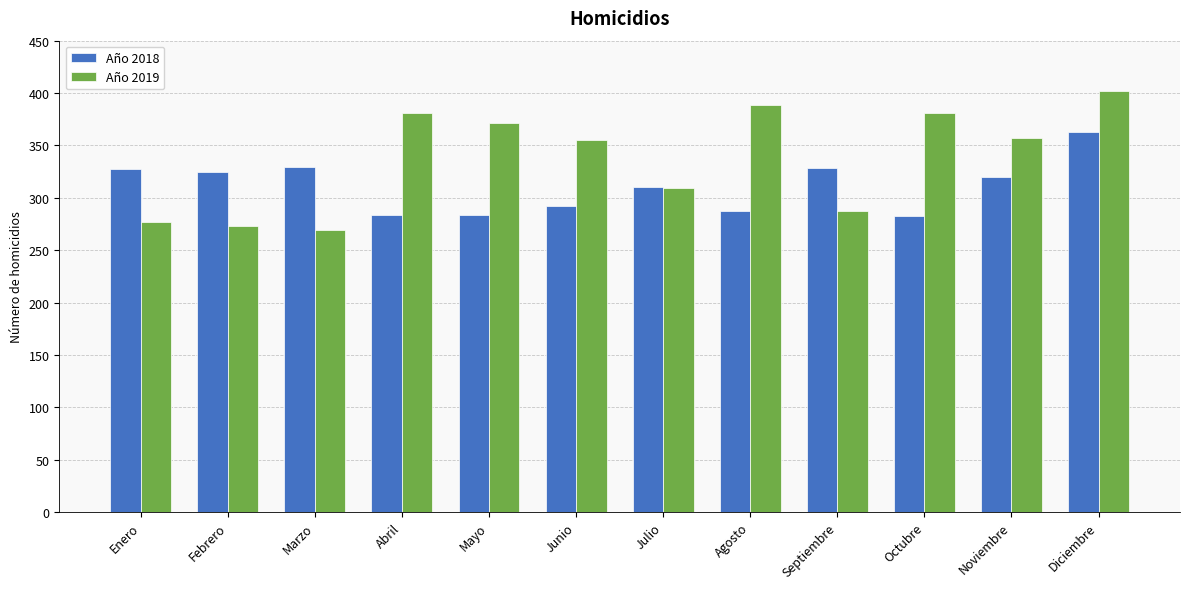

What is the difference between the maximum and minimum values in the Año 2019 series?

133